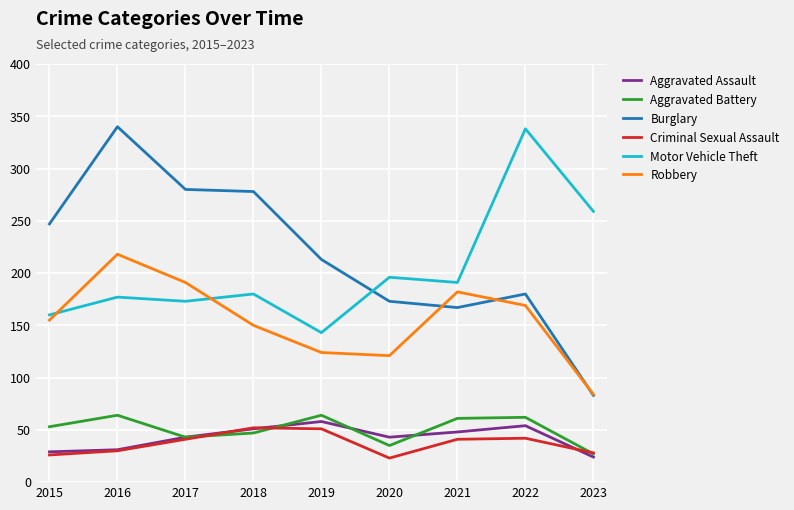

What is the difference between the highest and lowest values at 2019?

162